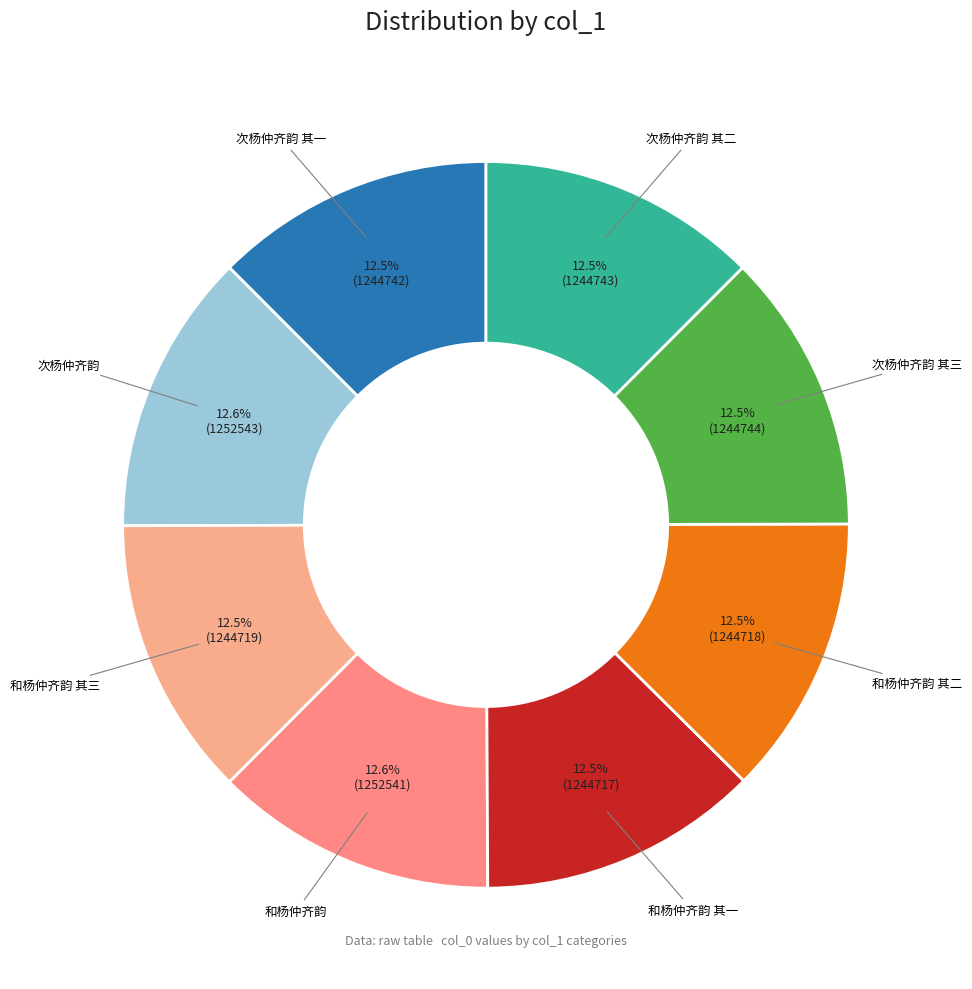

Is there any slice that represents more than half of the pie?

No